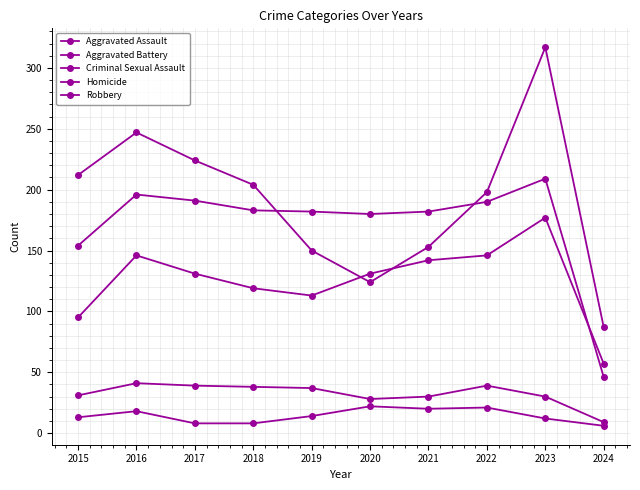

How many lines are shown in the chart?

5